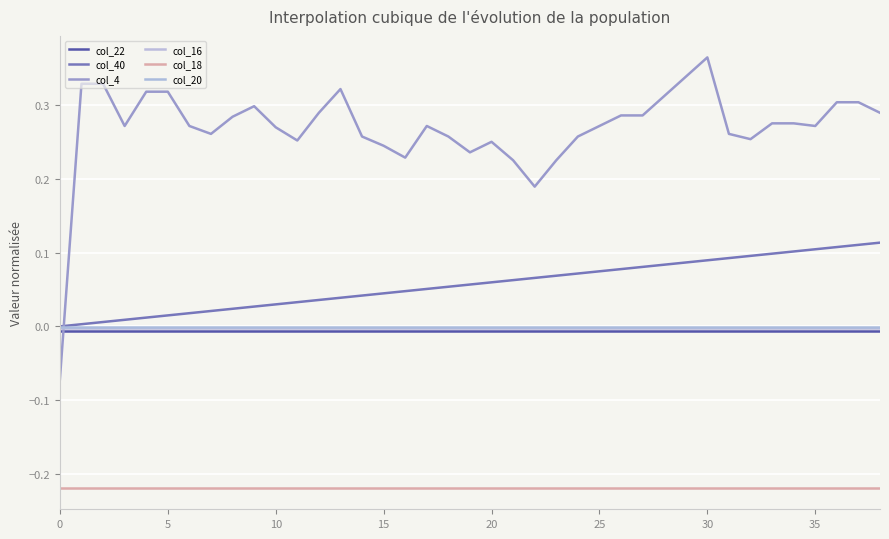

Which series has the largest range (max minus min)?

col_4